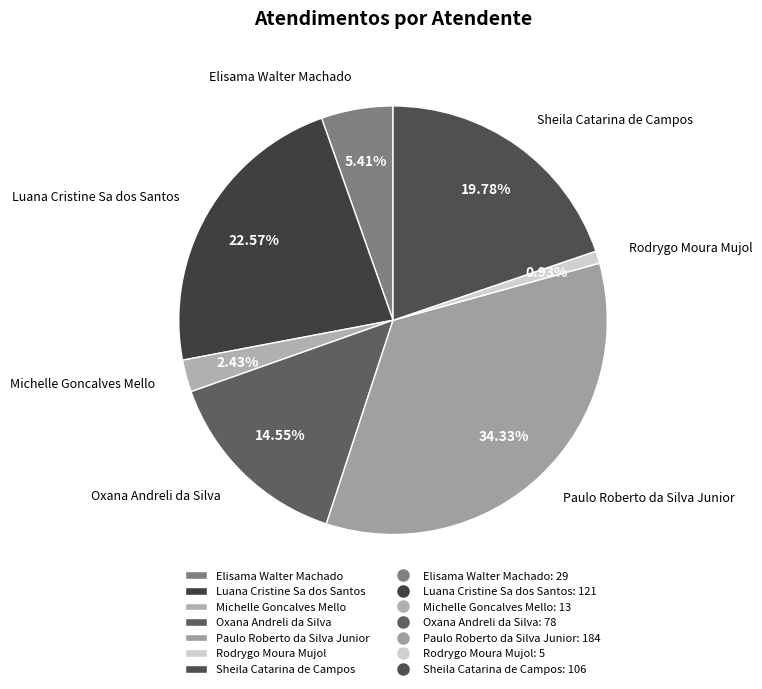

How many segments does this pie chart have?

7